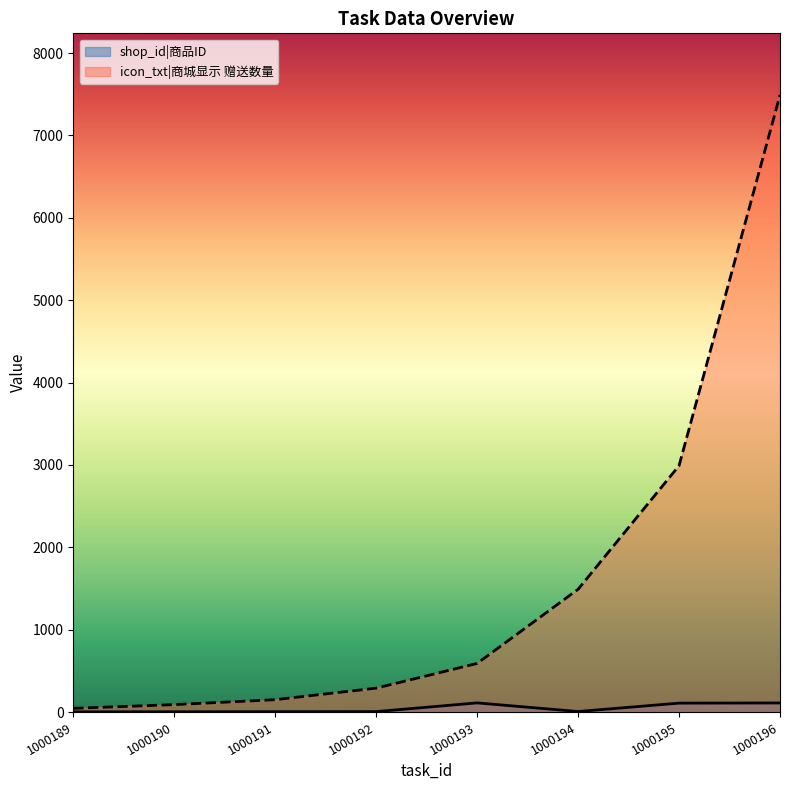

Which series has the largest range (max minus min)?

icon_txt